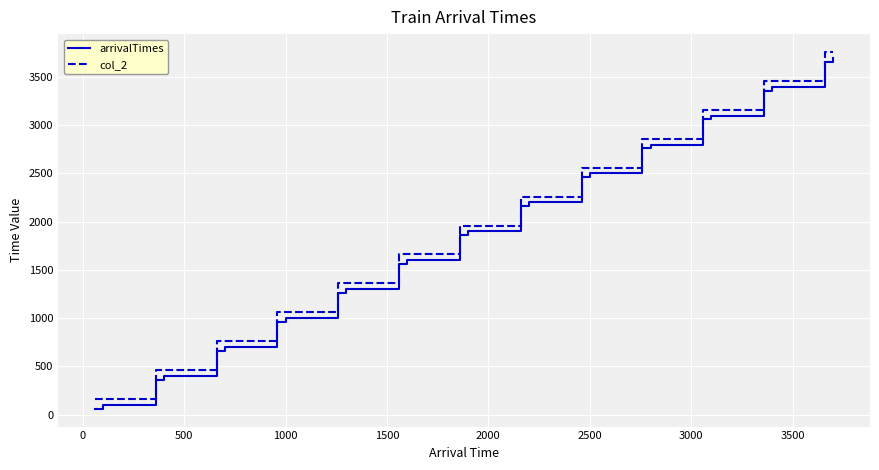

Reading left to right, list all the values displayed in this chart.

arrivalTimes: 60	100	360	400	660	700	960	1000	1260	1300	1560	1600	1860	1900	2160	2200	2460	2500	2760	2800	3060	3100	3360	3400	3660	3700
col_2: 160	160	460	460	760	760	1060	1060	1360	1360	1660	1660	1960	1960	2260	2260	2560	2560	2860	2860	3160	3160	3460	3460	3760	3760